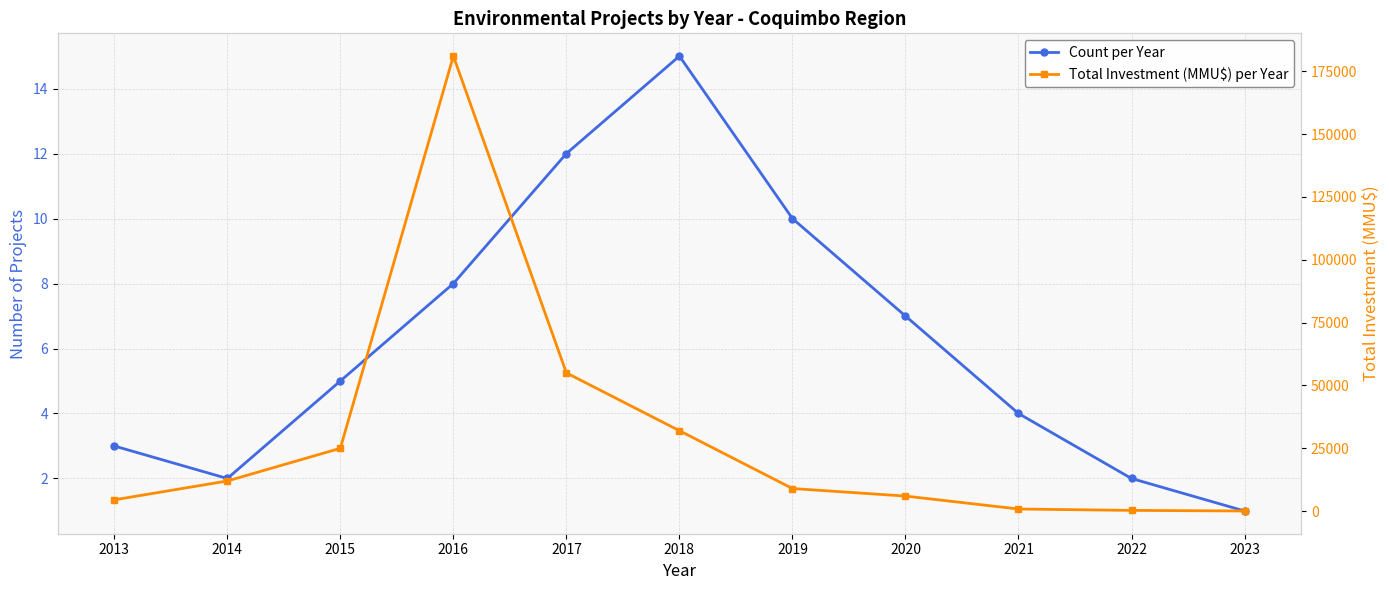

The Total Investment (MMU$) per Year series shows 32000 at 2018. True or false?

True